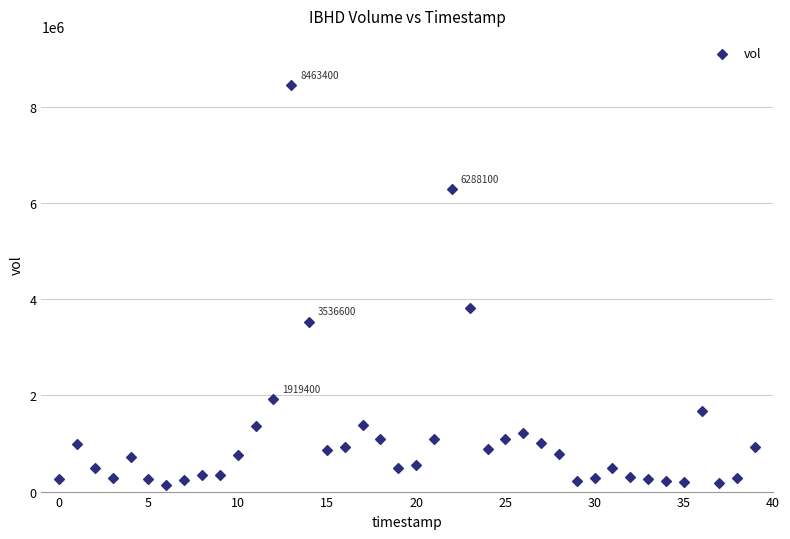

What Y value in the scatter plot is closest to 4302250?

3812800